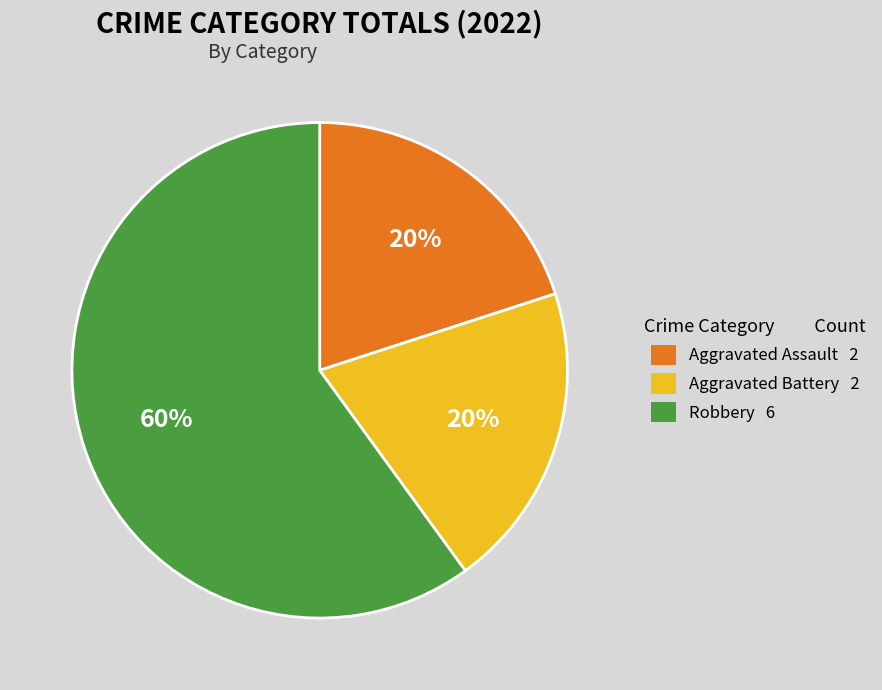

Count the number of slices in the pie.

3